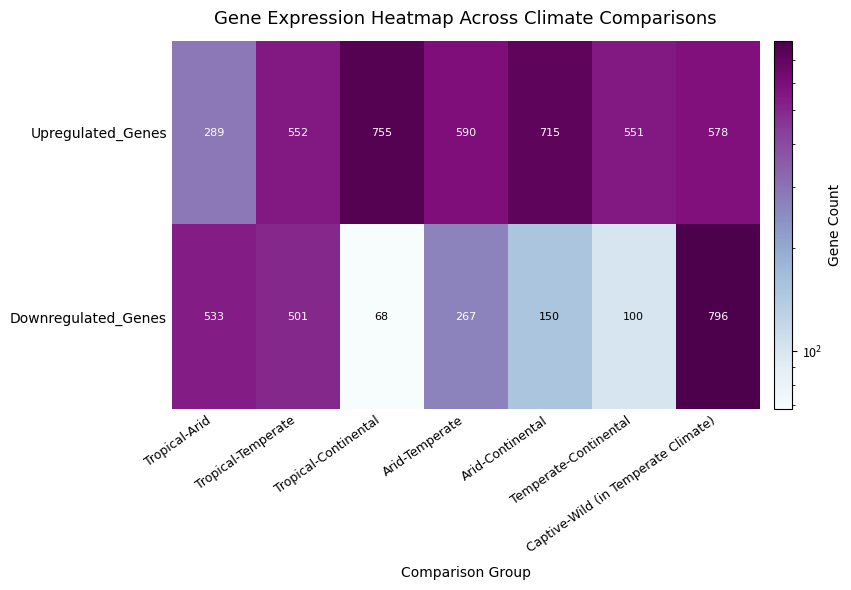

What is the greatest value displayed?

796